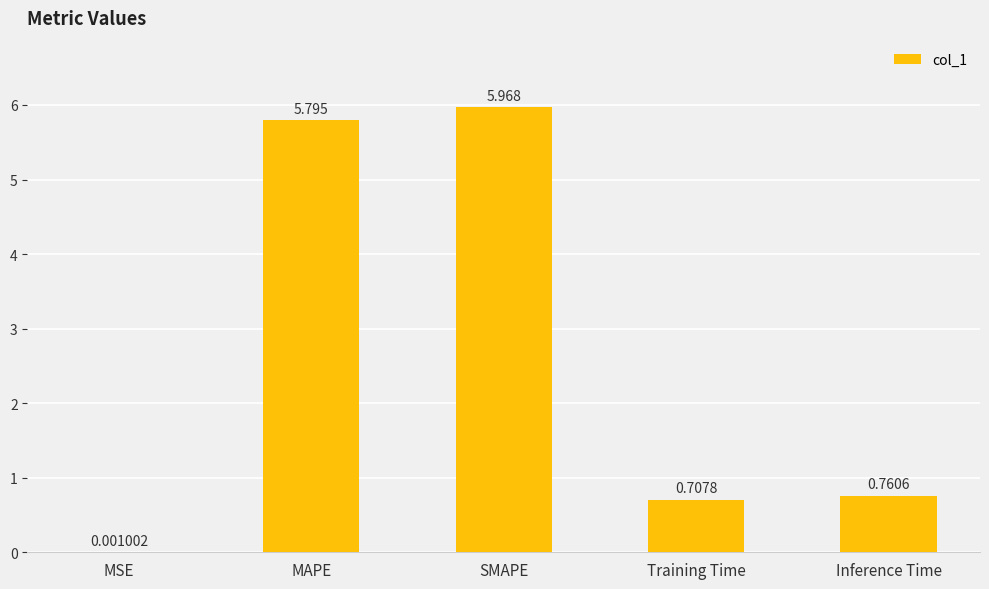

What is the difference between the values at MAPE and Training Time?

5.1